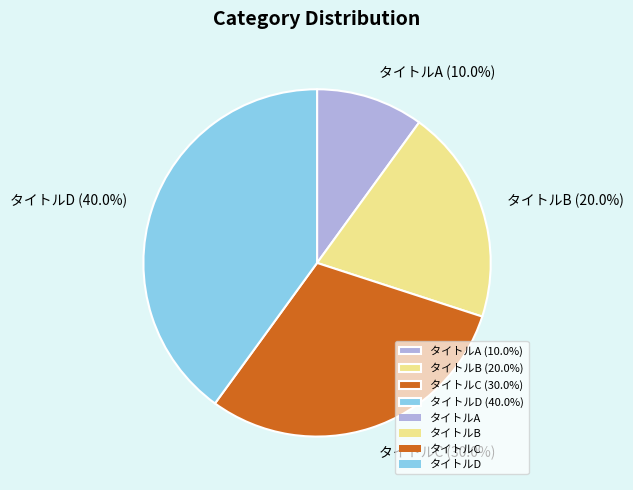

To the nearest percent, what is the difference between the largest and smallest slice percentages?

30%